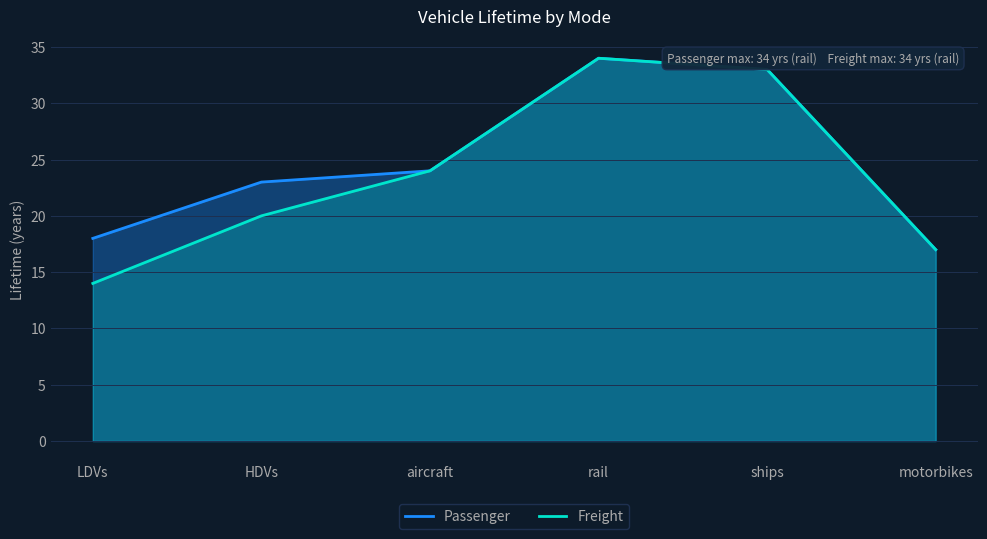

How many lines are shown in the chart?

2